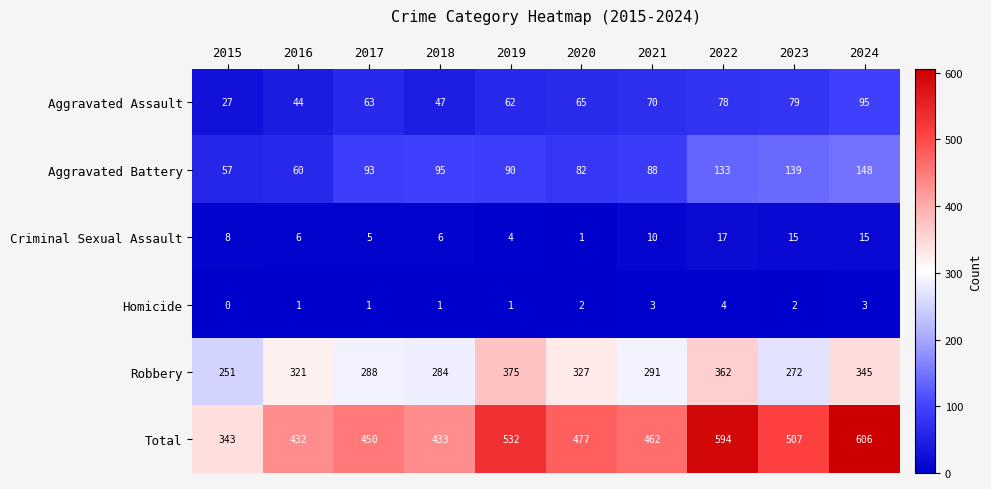

What is the difference between the second highest and second lowest values in the Total series?

162